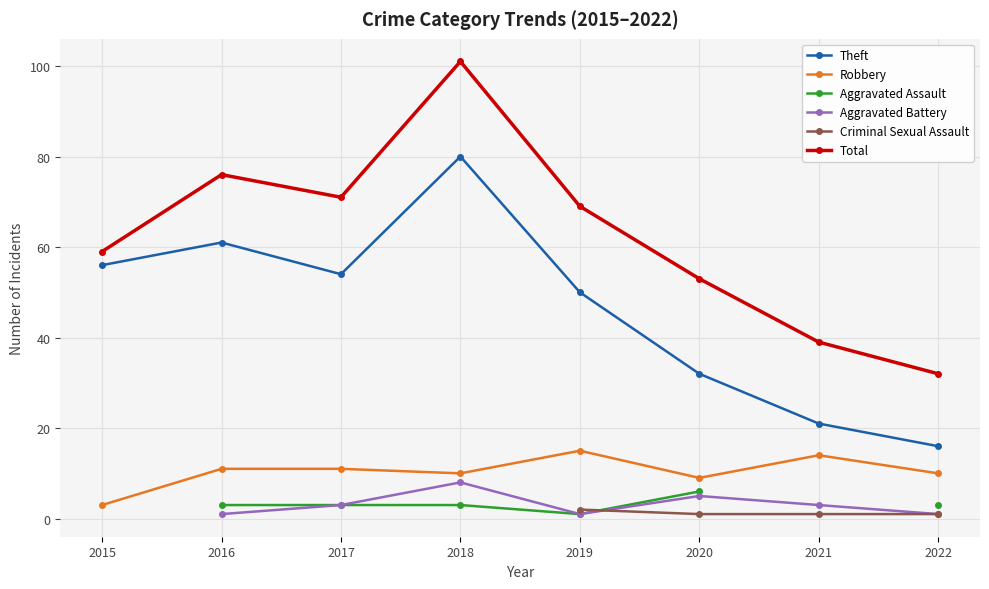

Is this an area chart (filled region under the line)?

No